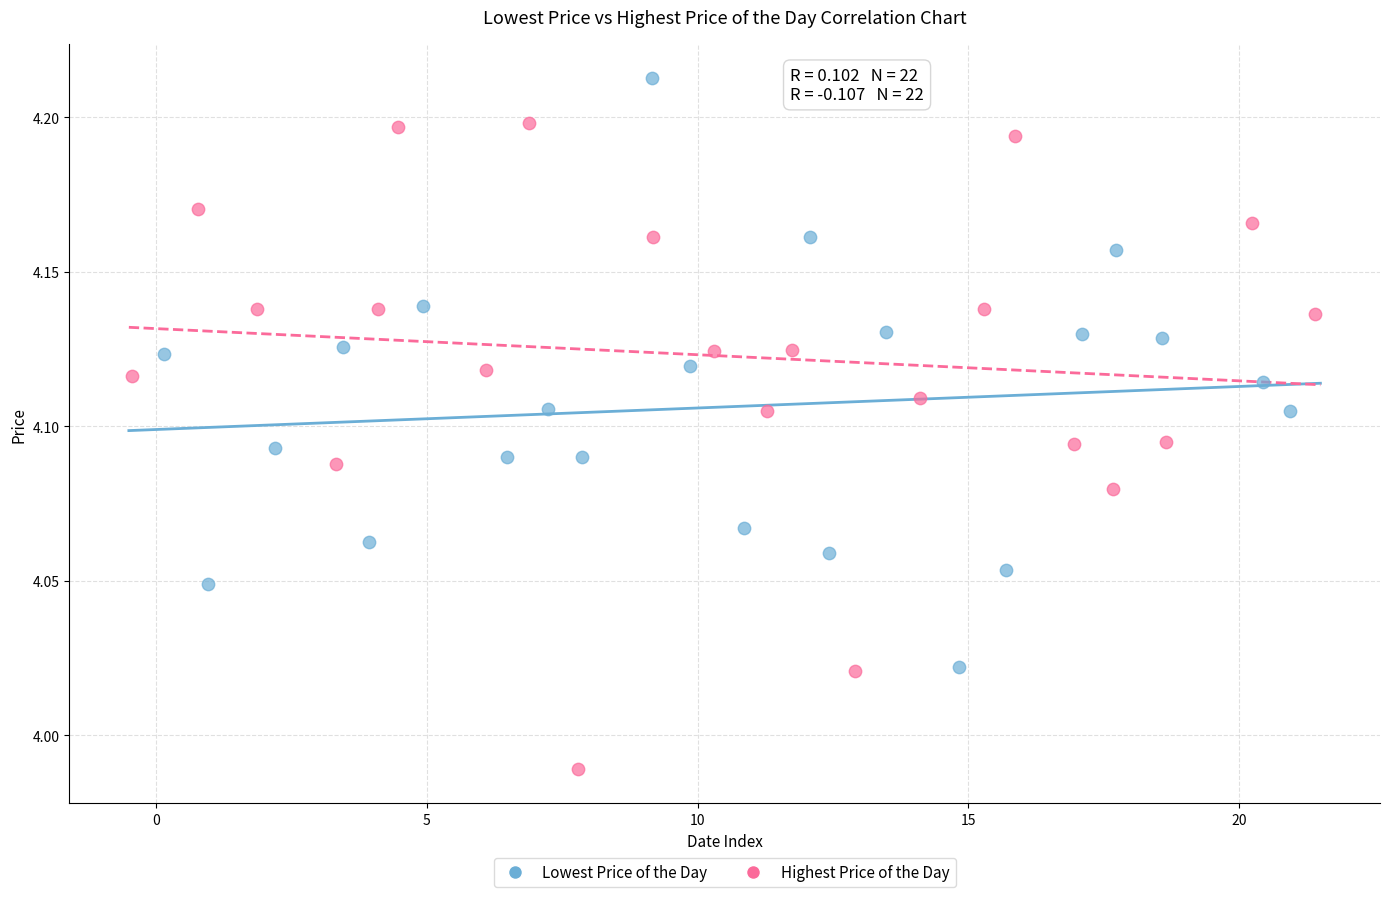

Which series has the widest spread of Y values?

Highest Price of the Day